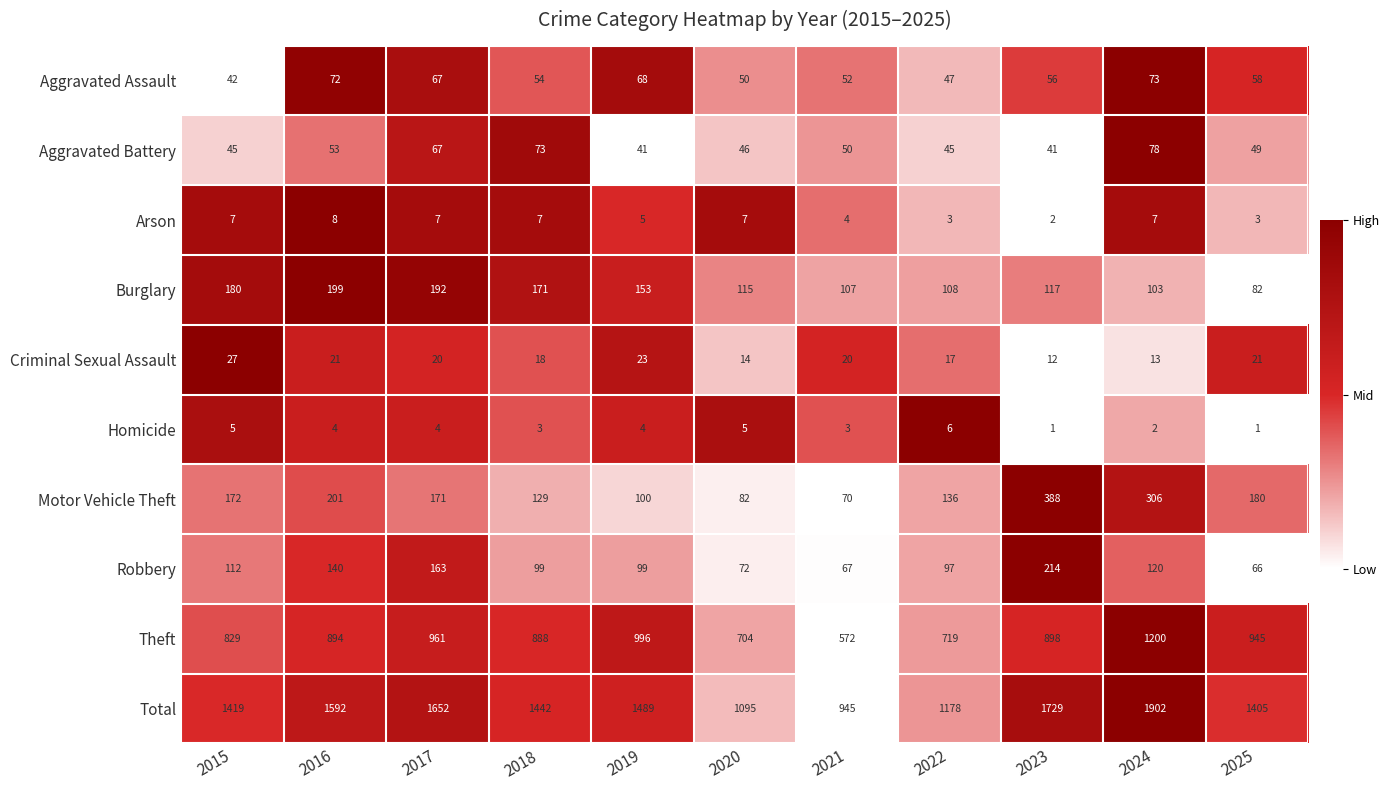

Between 2016 and 2023, which series saw the biggest shift?

Motor Vehicle Theft